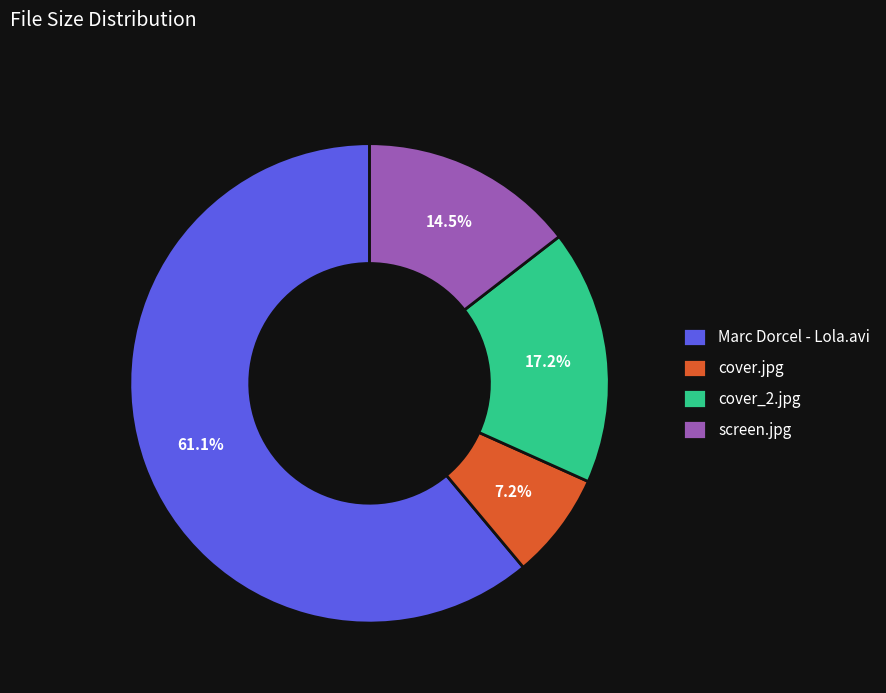

What is the ratio of the value at screen.jpg to the value at Marc Dorcel - Lola.avi?

0.2